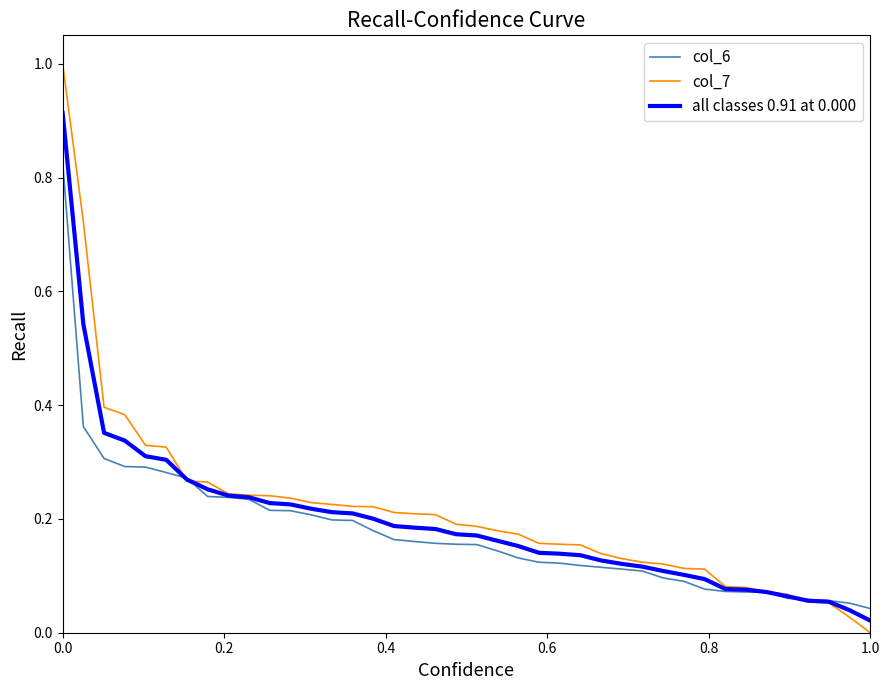

What is the maximum value shown in the chart?

1.0